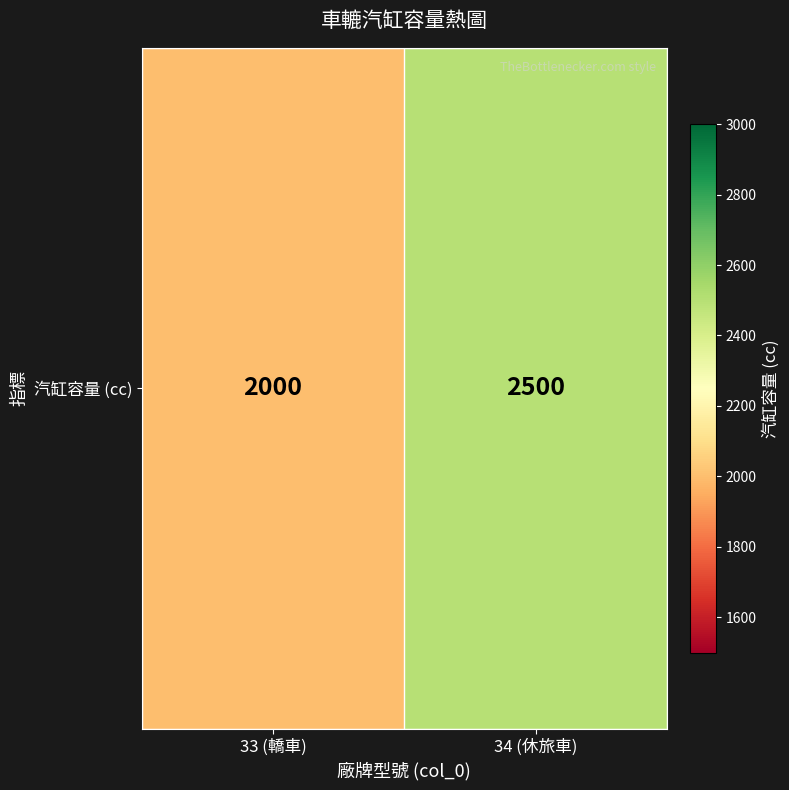

What is the difference between the maximum and minimum values?

500